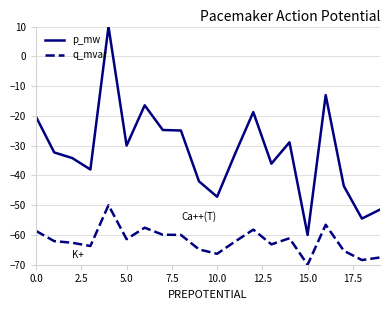

What is the lowest value of the p_mw series?

-60.0